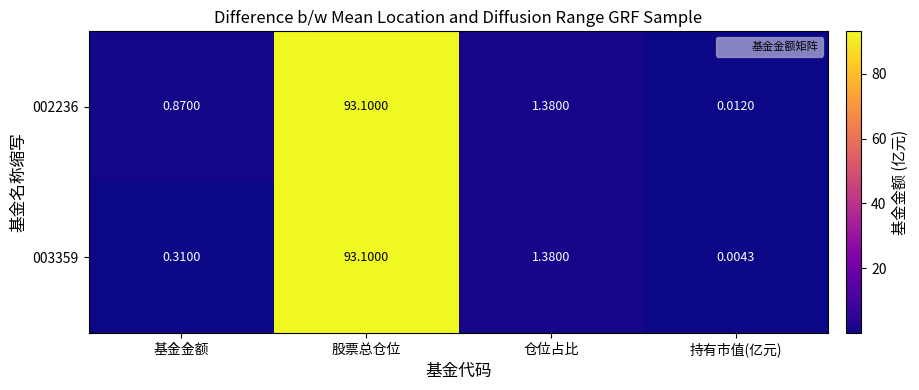

Where does the 002236 series first go above 1?

股票总仓位